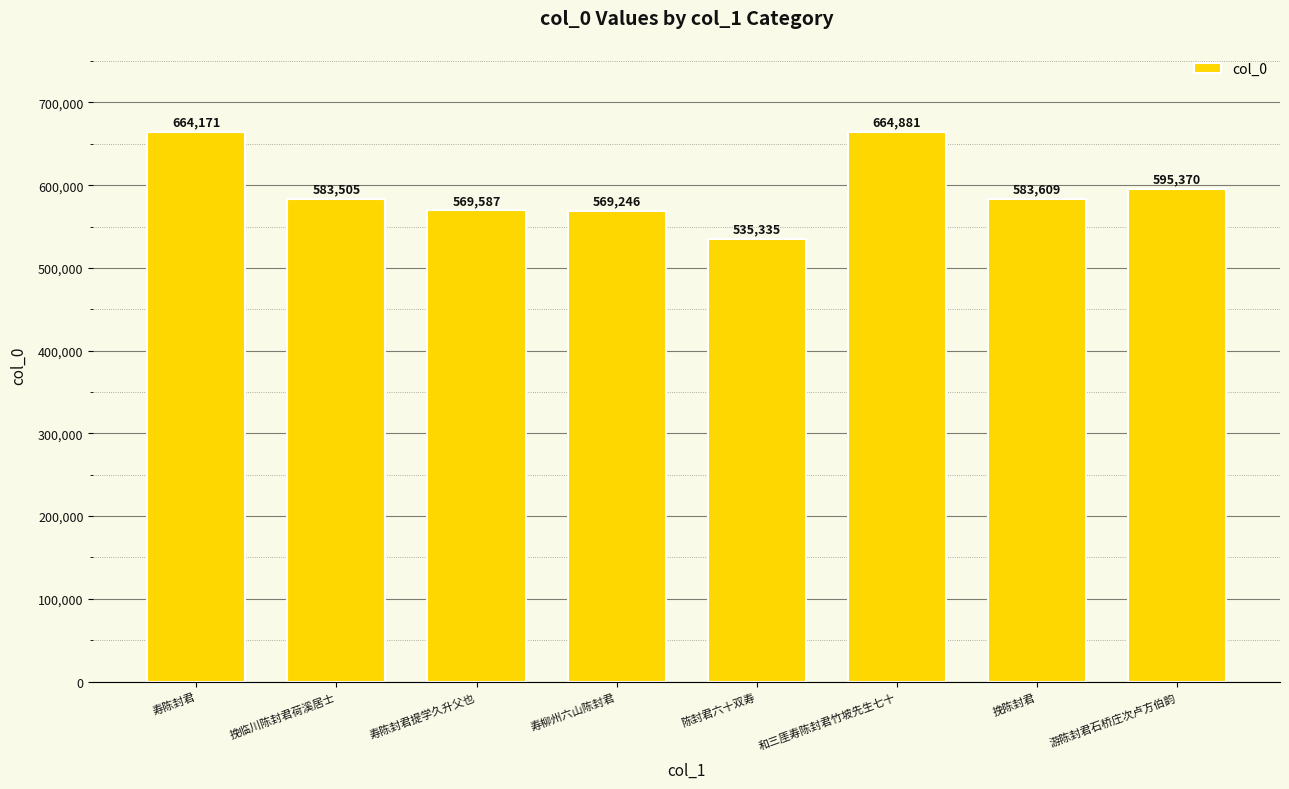

What is the difference between the second highest and minimum values?

128836